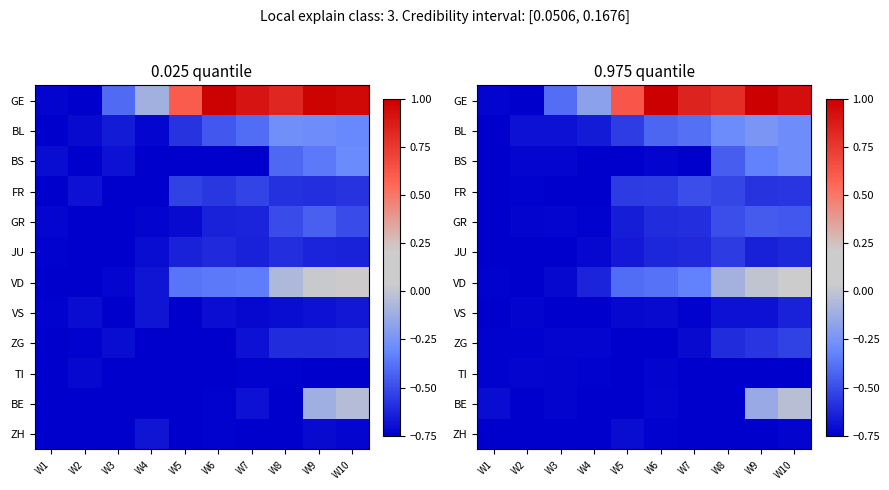

Is it true that VD equals -0.4 at W3?

False